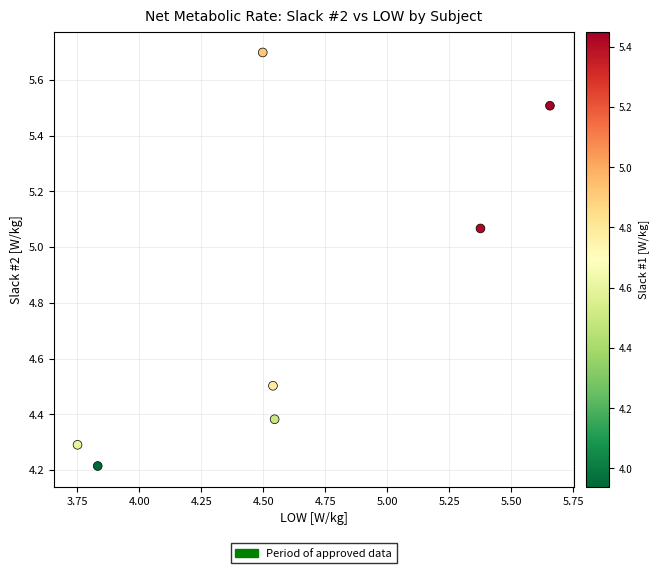

What Y value in the scatter plot is closest to 4?

4.2